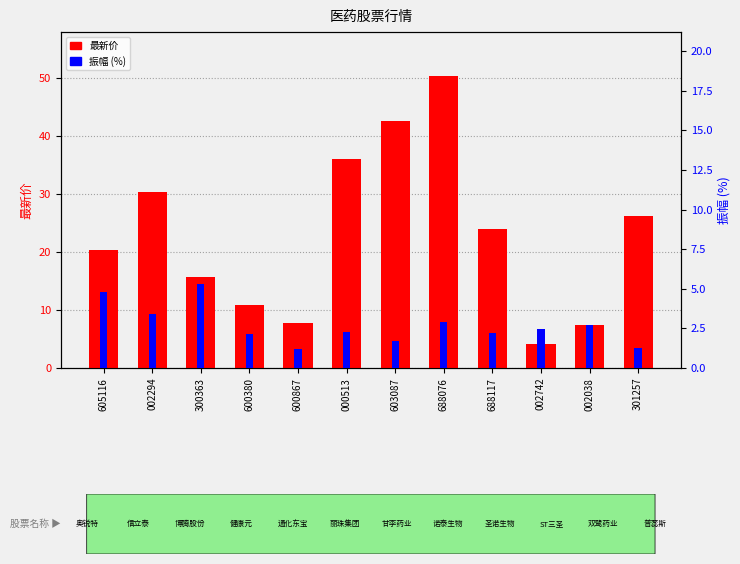

What is the value of the 振幅 (%) bar at the 10th from the left?

2.4